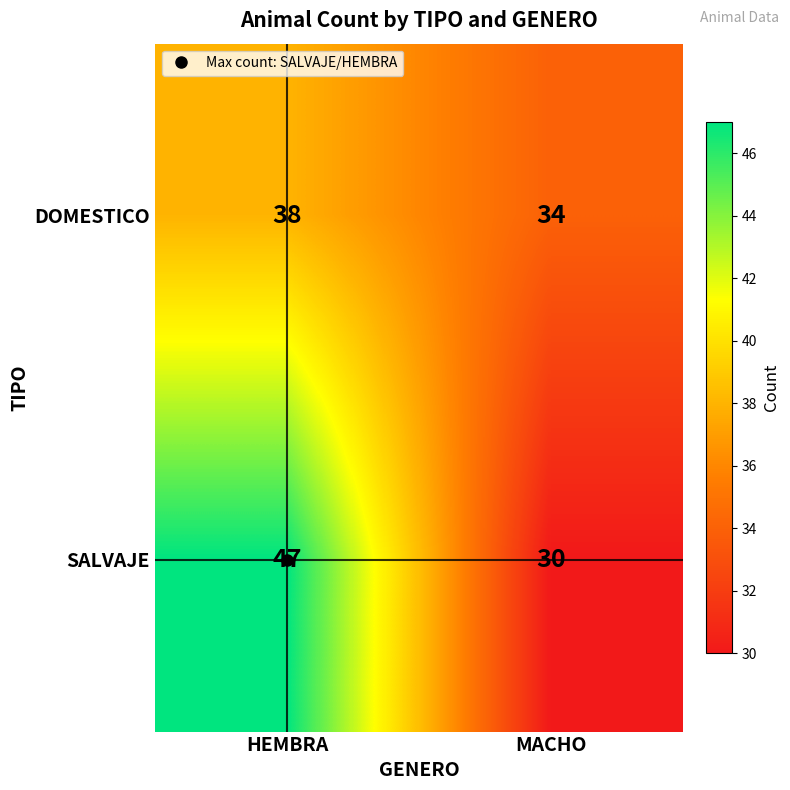

Is it true that DOMESTICO equals 34 at MACHO?

True